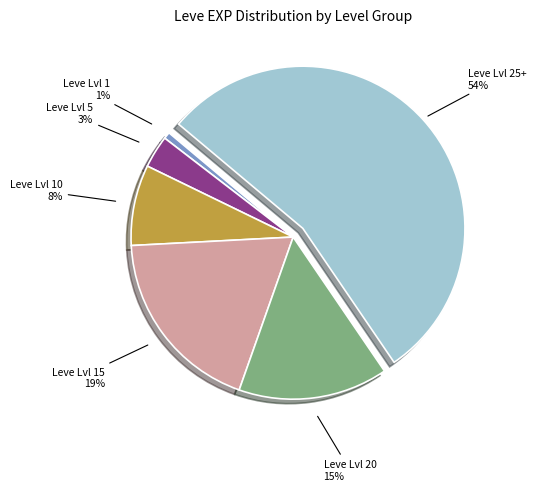

To the nearest percent, what is the average slice percentage?

17%